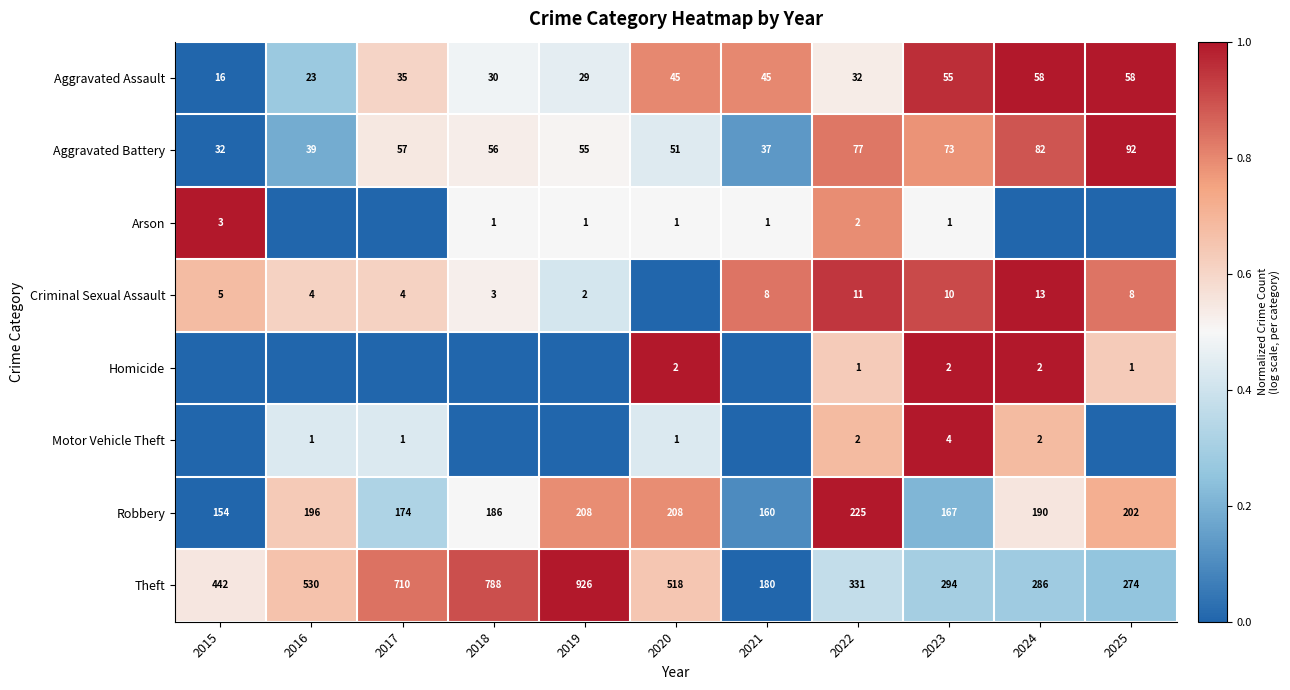

What is the difference between the highest and lowest values at 2023?

293